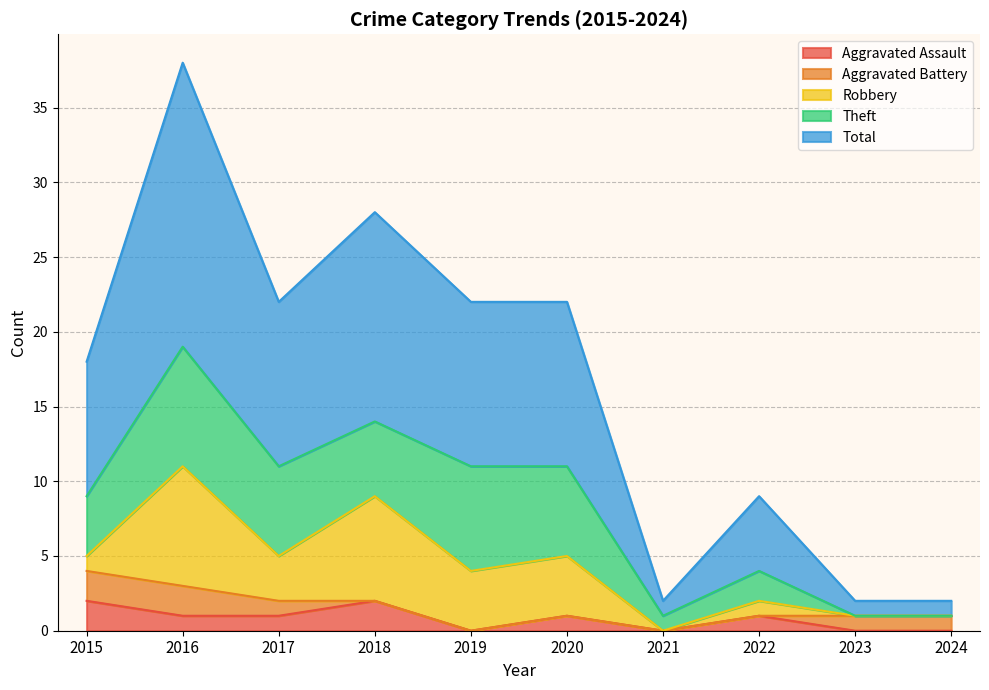

Reading left to right, list all the values displayed in this chart.

Aggravated Assault: 2015=2	2016=1	2017=1	2018=2	2019=0	2020=1	2021=0	2022=1	2023=0	2024=0
Aggravated Battery: 2015=2	2016=2	2017=1	2018=0	2019=0	2020=0	2021=0	2022=0	2023=1	2024=1
Robbery: 2015=1	2016=8	2017=3	2018=7	2019=4	2020=4	2021=0	2022=1	2023=0	2024=0
Theft: 2015=4	2016=8	2017=6	2018=5	2019=7	2020=6	2021=1	2022=2	2023=0	2024=0
Total: 2015=9	2016=19	2017=11	2018=14	2019=11	2020=11	2021=1	2022=5	2023=1	2024=1